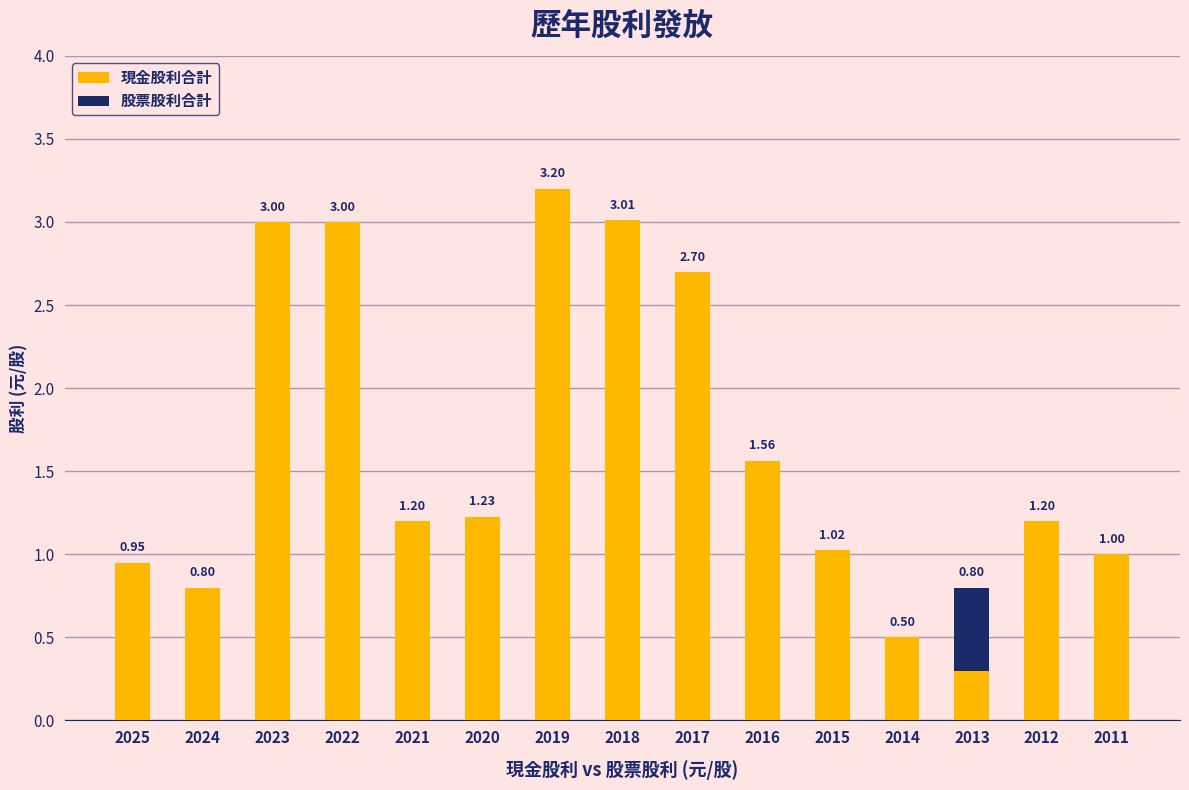

What is the sum of all 現金股利合計 values?

24.7